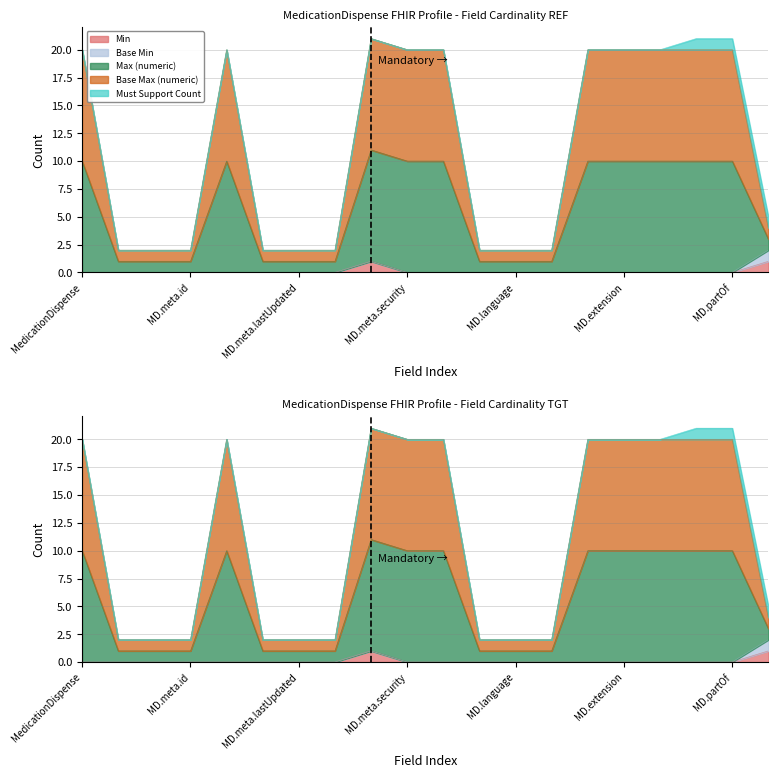

At how many categories does at least one series exceed 13?

10